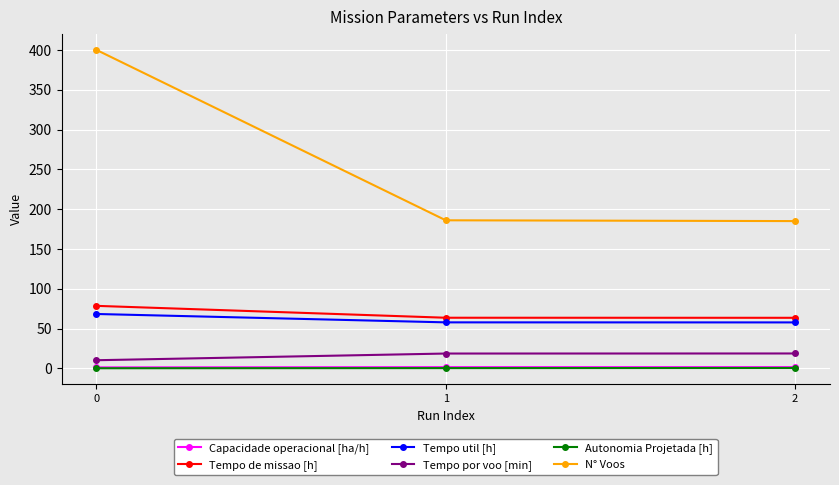

The value of N° Voos at 1 is 270.6. True or false?

False